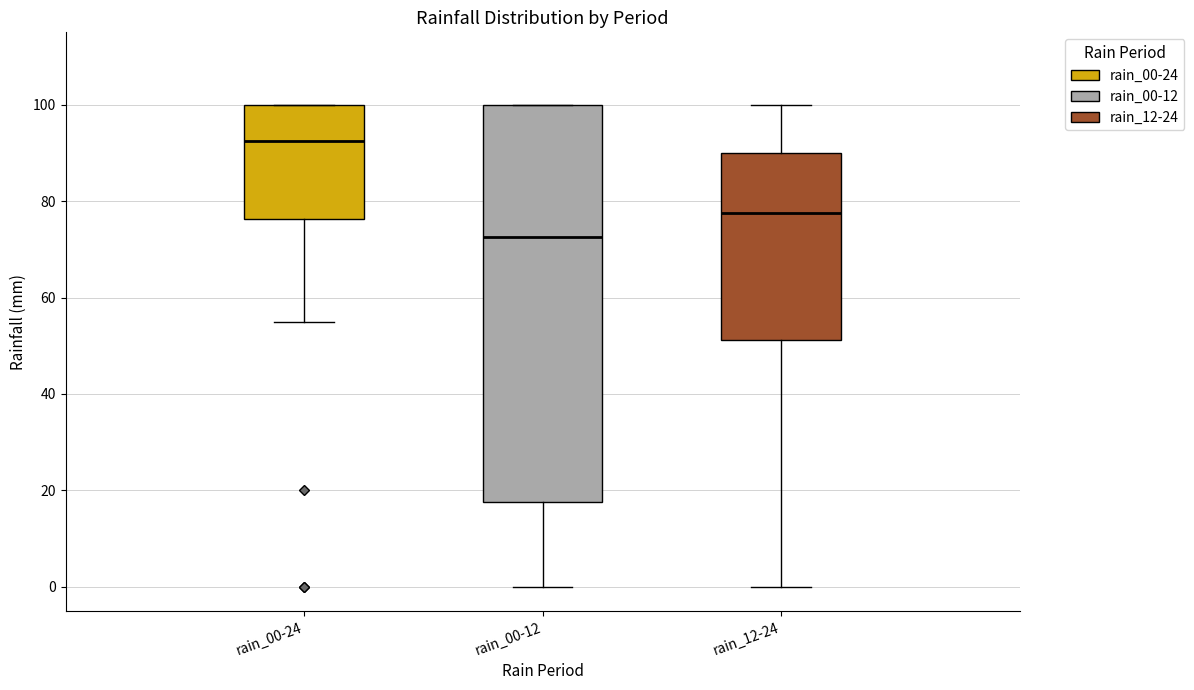

Where does the lower whisker of the box for rain_12-24 end on the y-axis? The values are not printed on the chart, so give them approximately, as read against the axis.

0